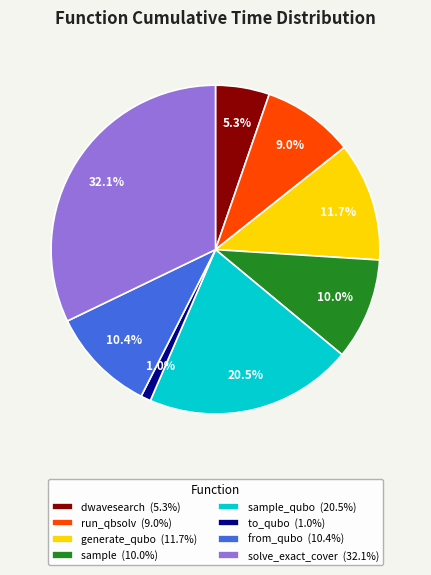

Which category has the smallest portion of the pie?

to_qubo (1.0%)